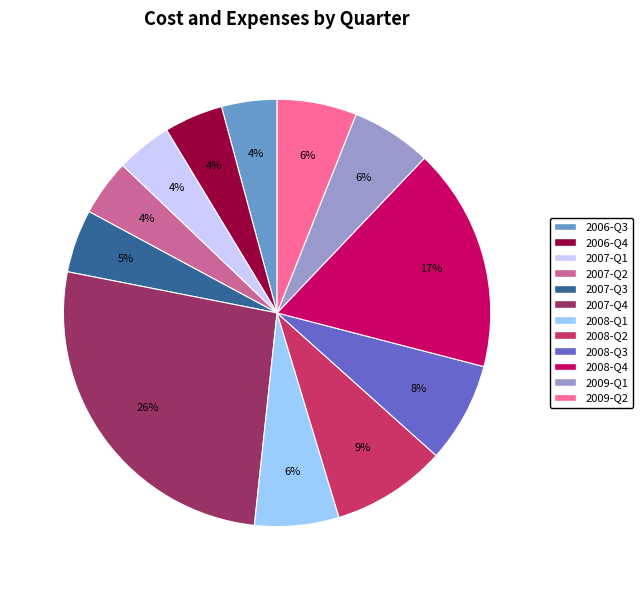

The 2008-Q3 slice represents 1% of the pie. True or false?

False